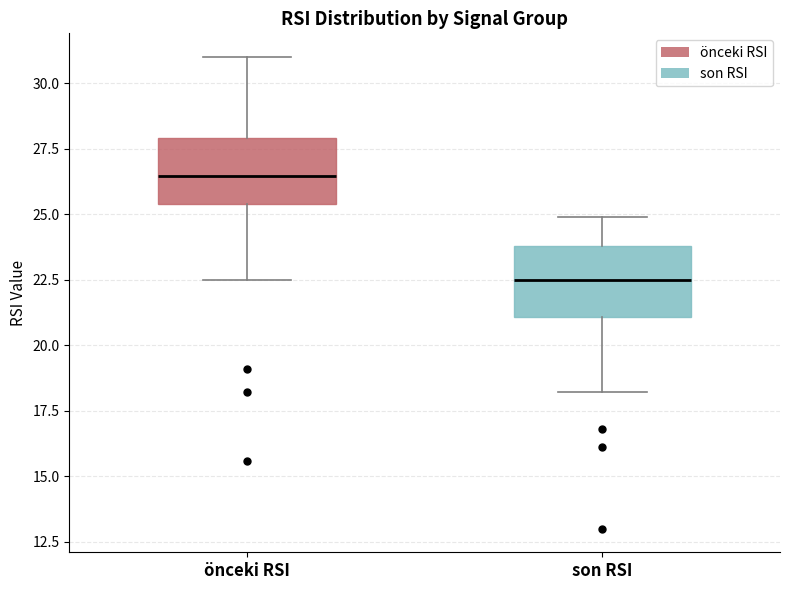

Which box's median line is the highest?

önceki RSI